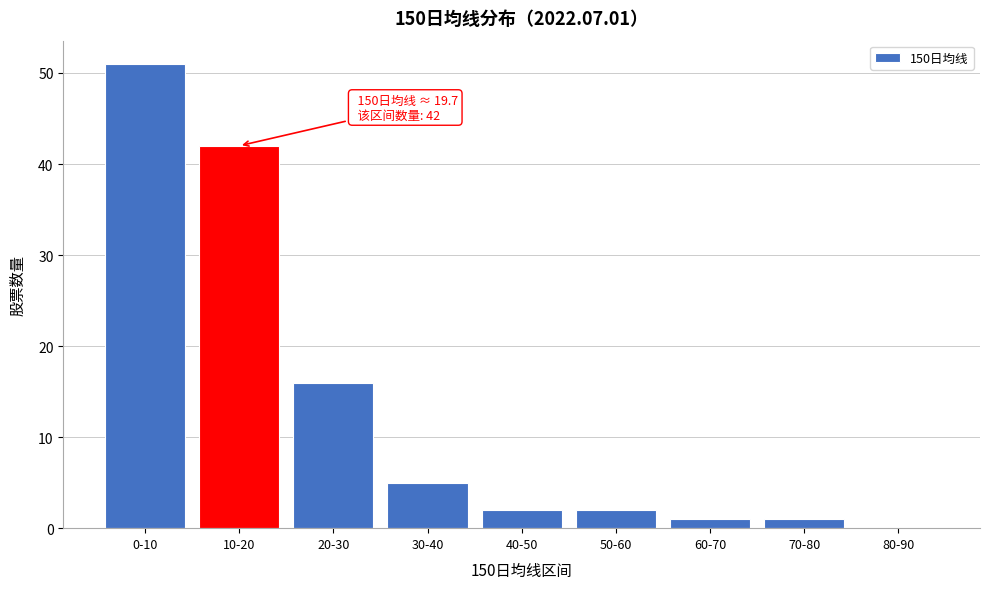

Reading right to left, what are all the values shown in this chart?

80-90=0	70-80=1	60-70=1	50-60=2	40-50=2	30-40=5	20-30=16	10-20=42	0-10=51